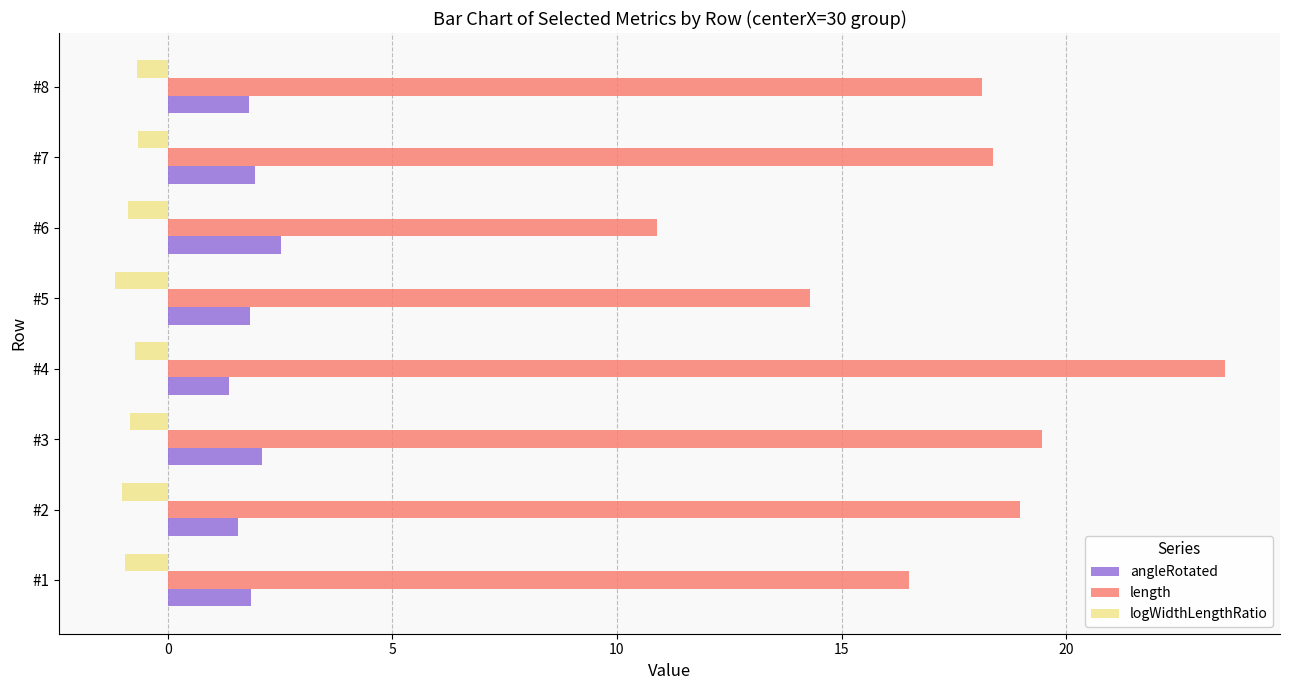

What is the smallest value displayed?

-1.2